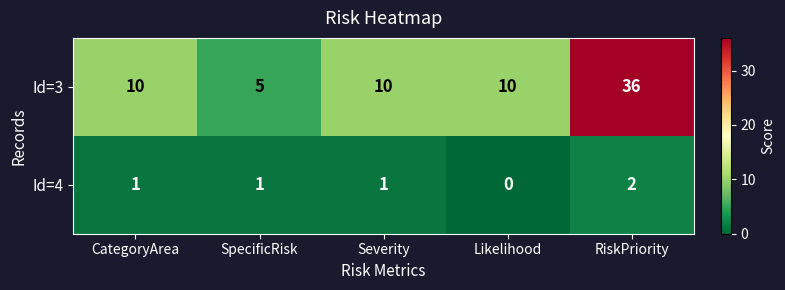

At which category is the sum across all series the highest?

RiskPriority